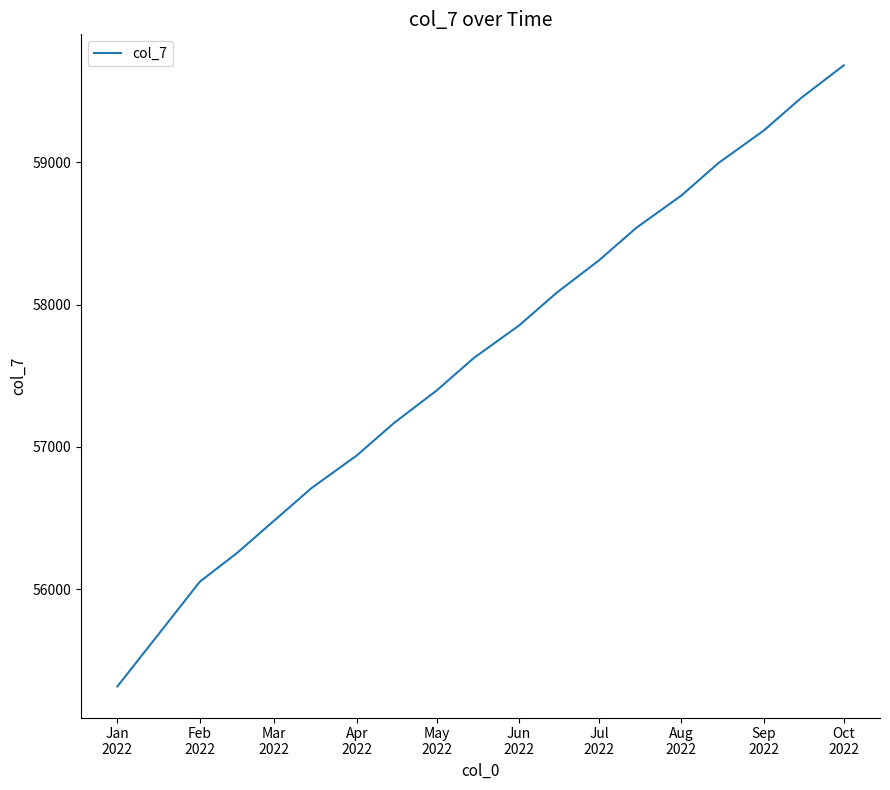

What is the difference between the maximum and minimum values?

4363